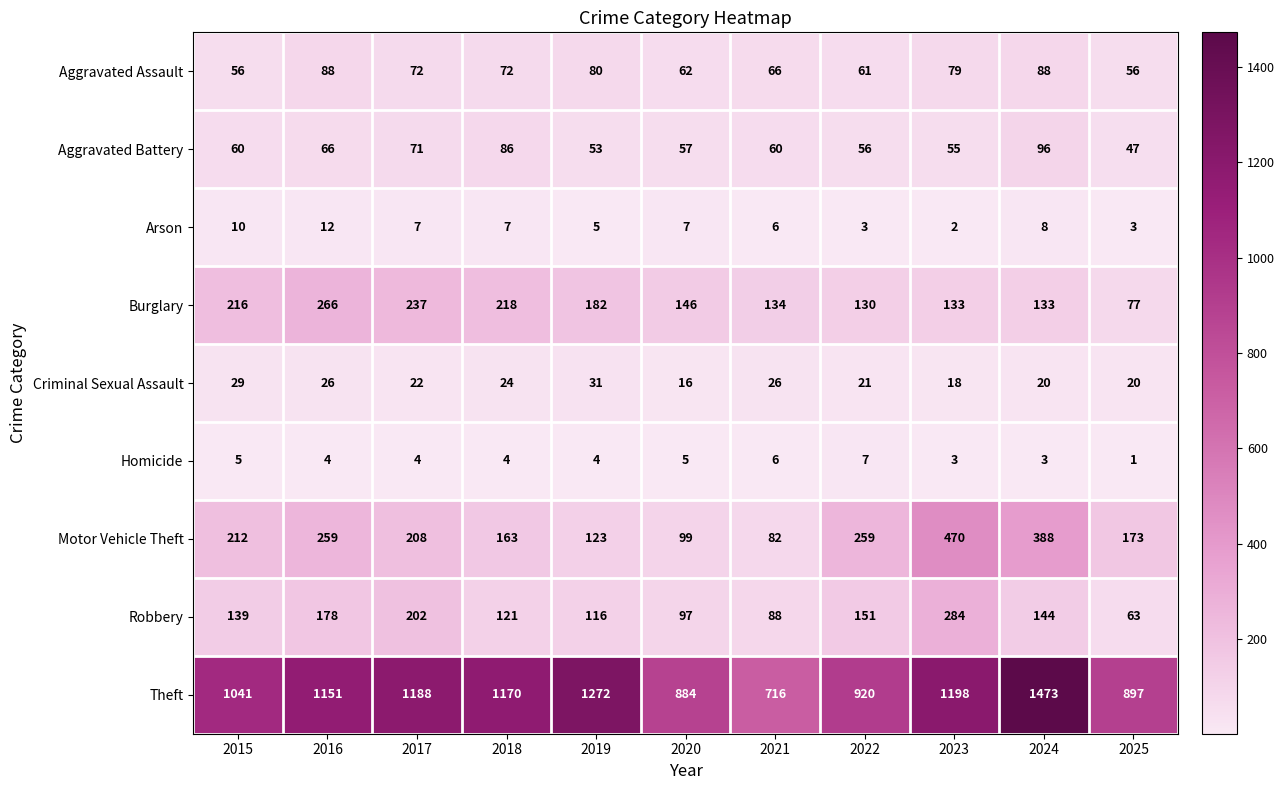

What is the difference between the second highest and second lowest values in the Burglary series?

107